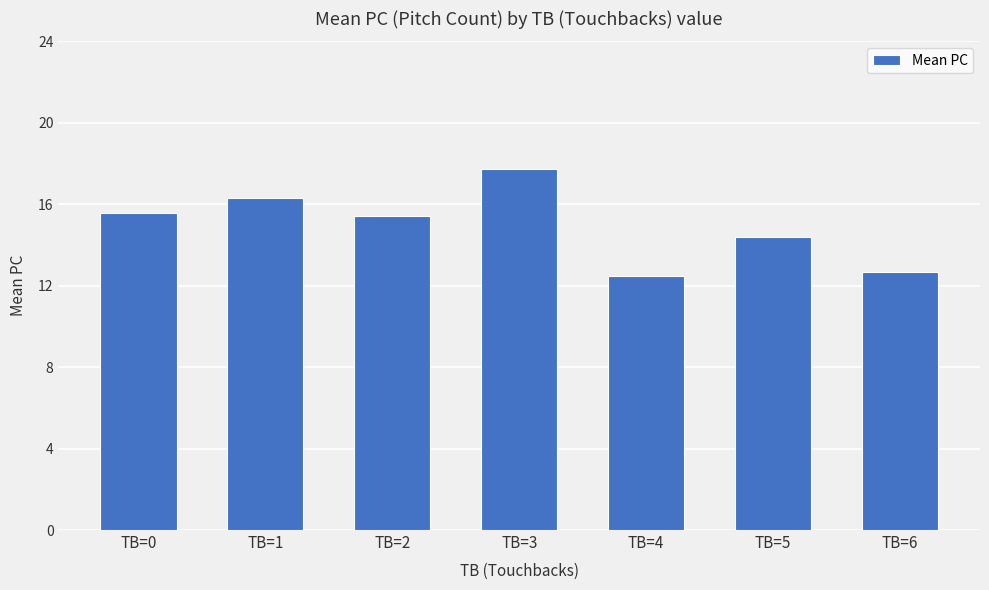

At which label does the data first exceed 15?

TB=0